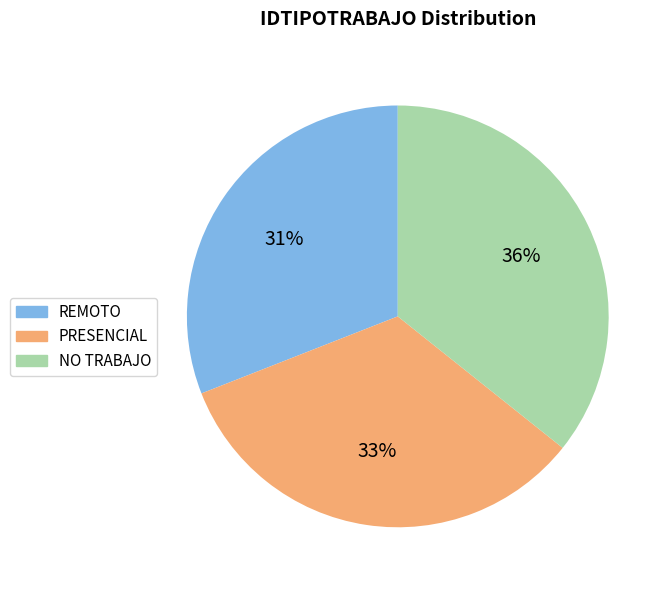

Count the number of slices in the pie.

3